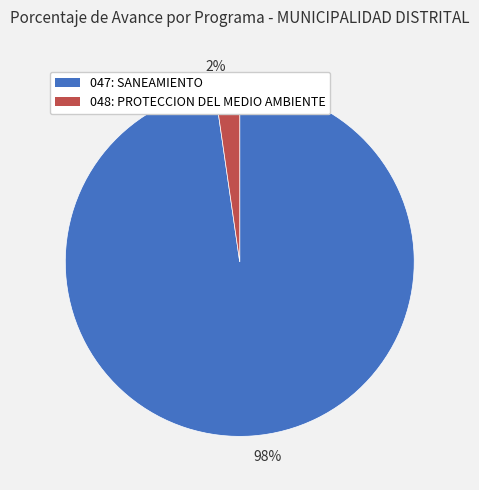

Between 98% and 2%, which is larger?

98%